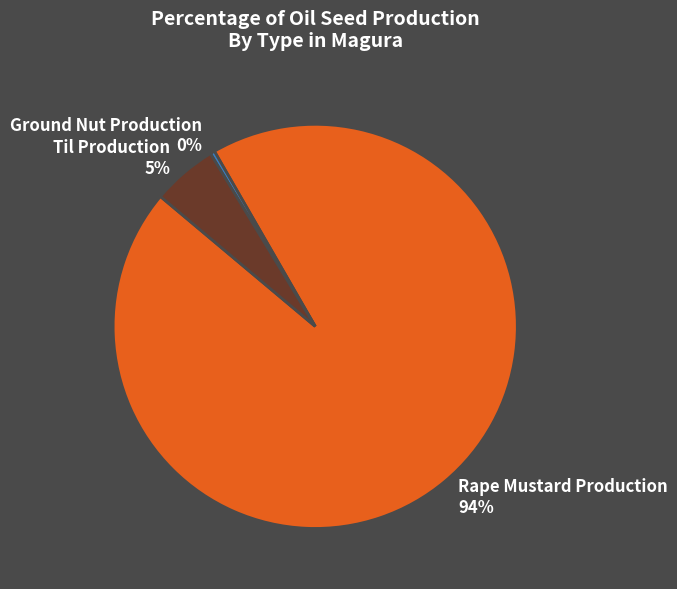

Is it true that Til Production is 15% of the pie?

False